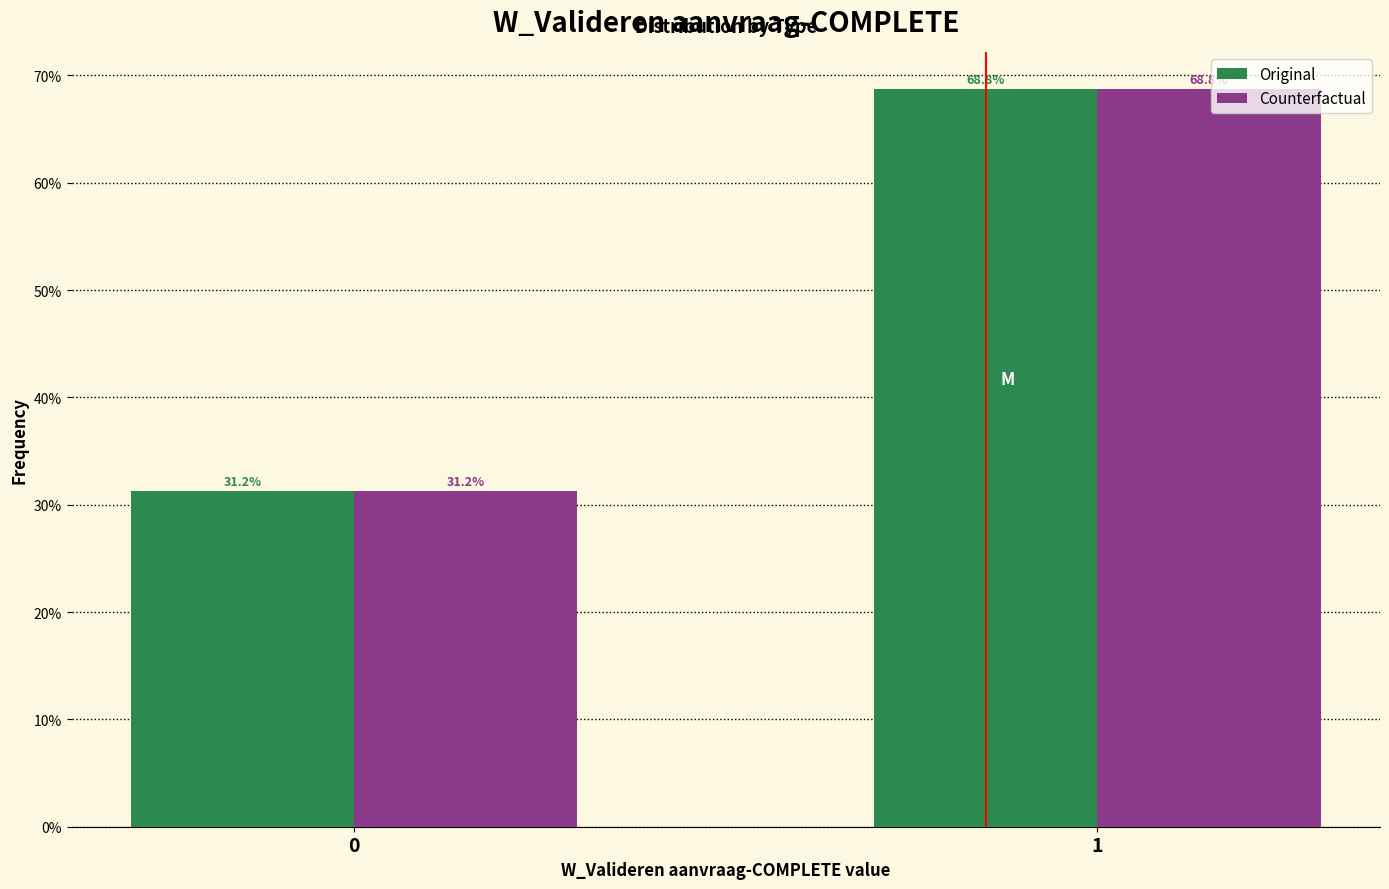

What is the sum of the Original values at 1 and 0?

100.0